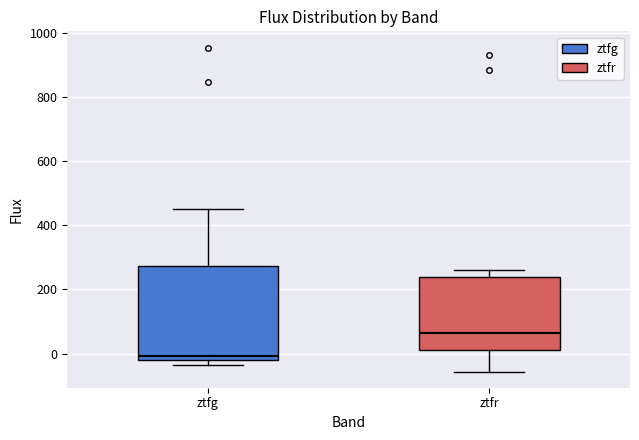

Reading left to right, read every box against the y-axis: the position of its median line, the range the box covers, and the ends of its whiskers. The values are not printed on the chart, so give them approximately, as read against the axis.

ztfg: median 0, box -20 to 280, whiskers -40 to 440
ztfr: median 60, box 20 to 240, whiskers -60 to 260